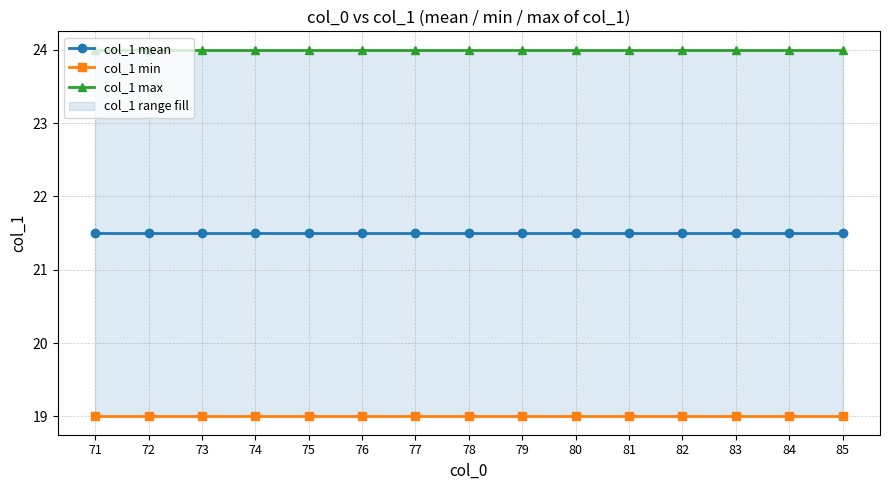

At which category is the sum across all series the highest?

71